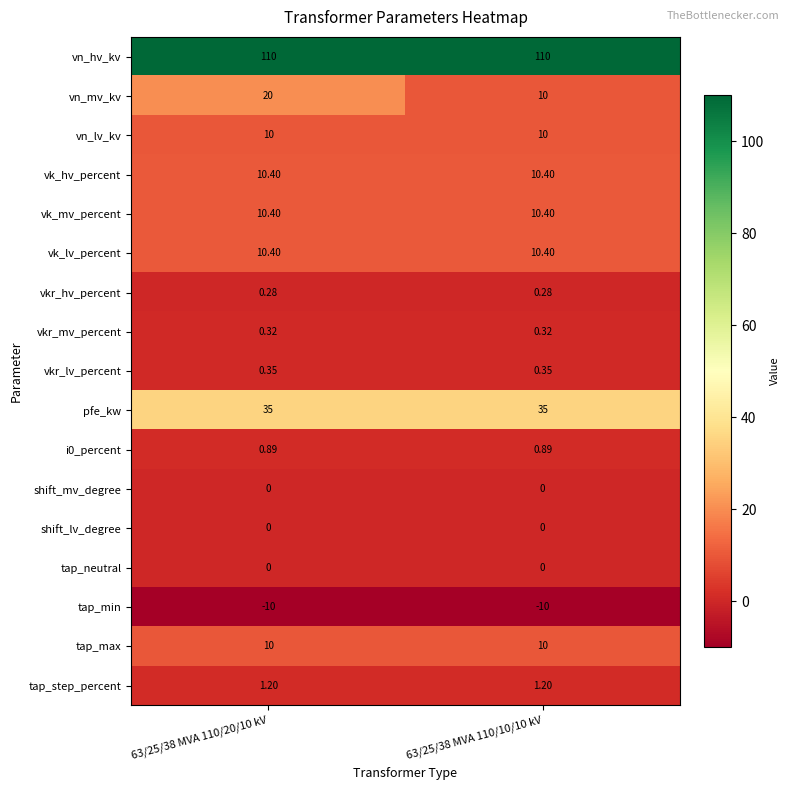

Between 63/25/38 MVA 110/20/10 kV and 63/25/38 MVA 110/10/10 kV, which series saw the biggest shift?

vn_mv_kv